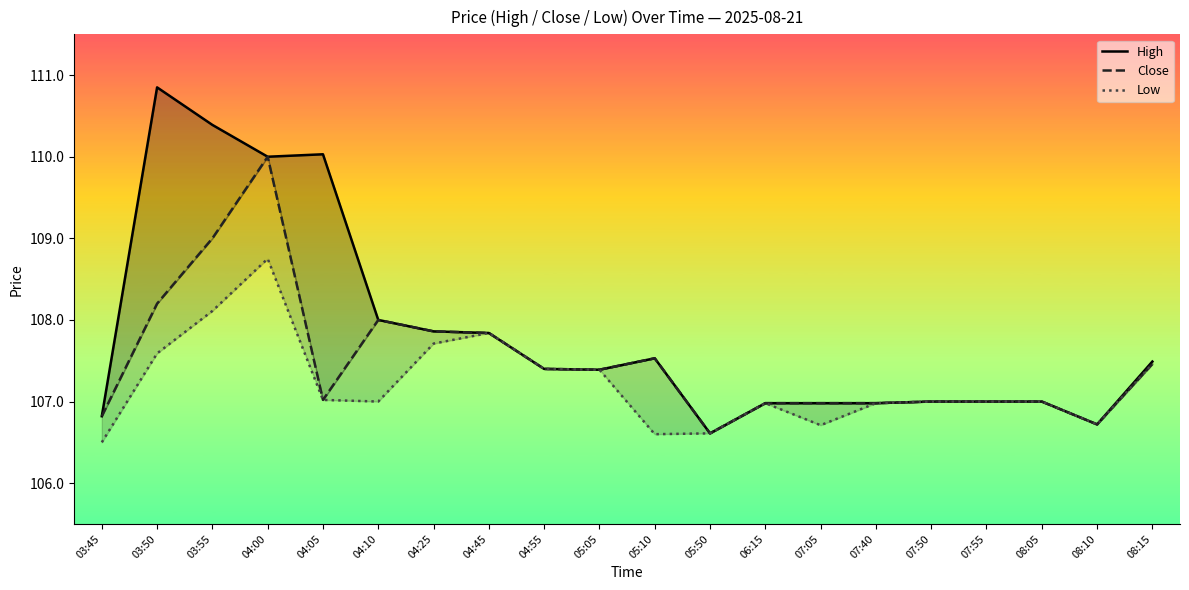

The value of Low at 03:50 is 107.6. True or false?

True